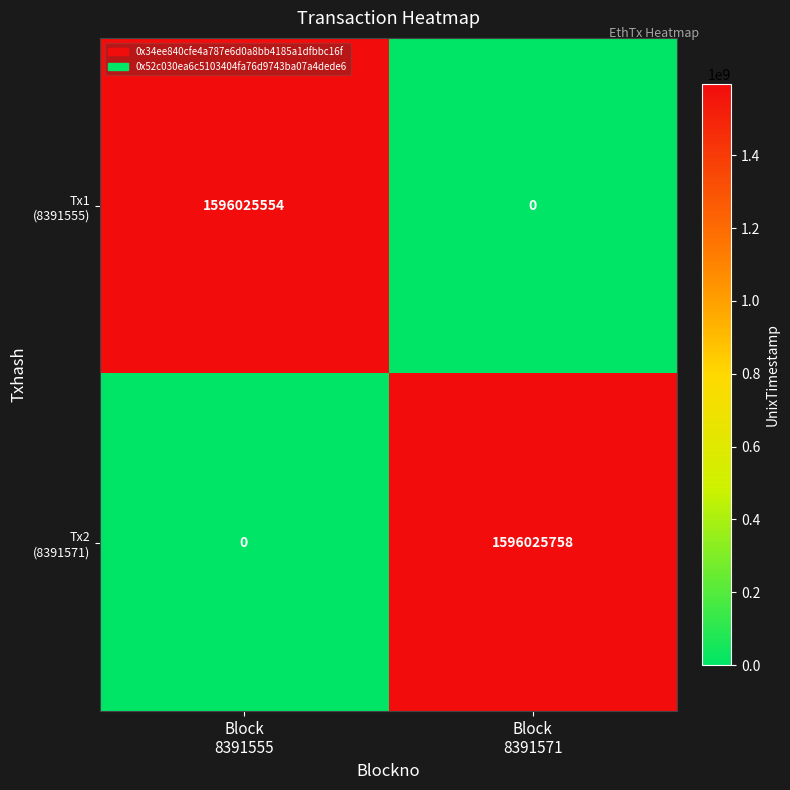

What is the greatest value displayed?

1596025758